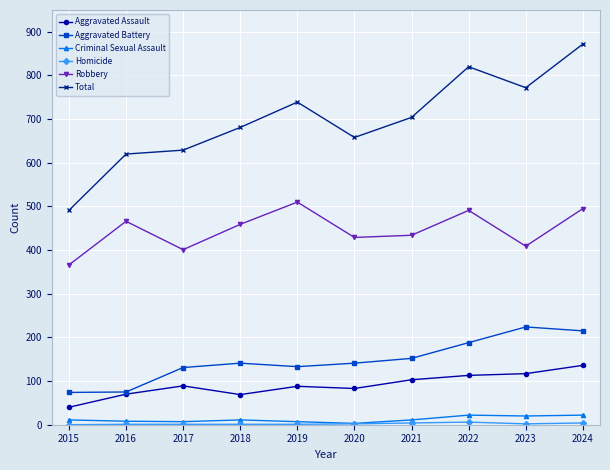

Which series changed the most between 2020 and 2023?

Total